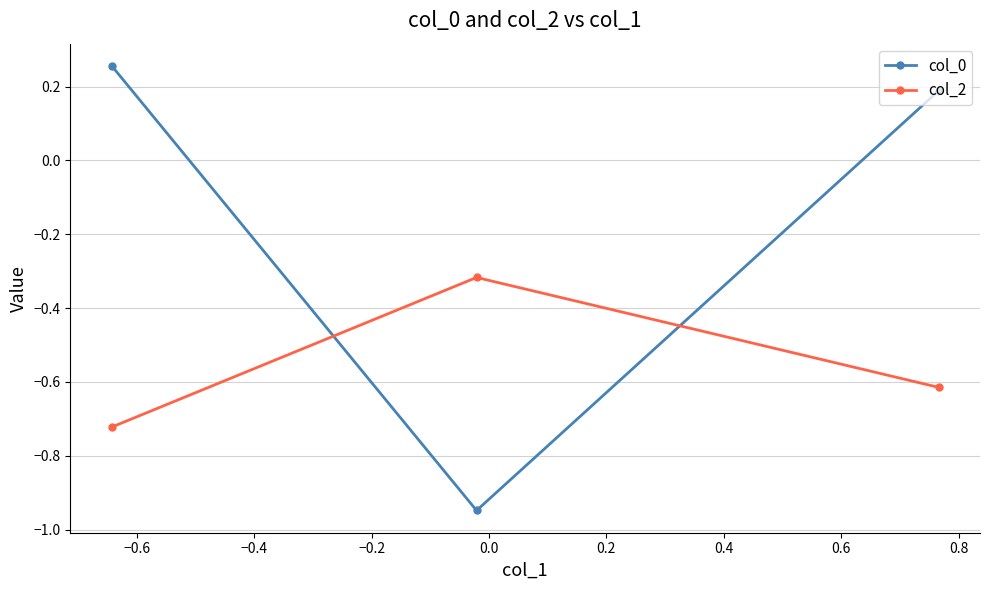

Count the number of data series in this chart.

2